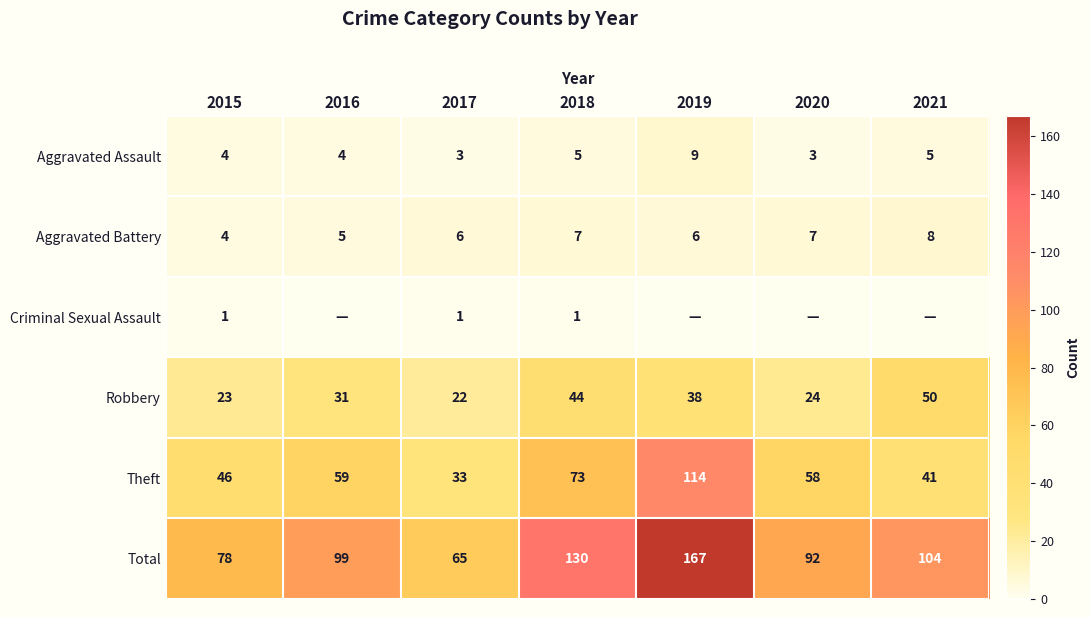

At which label does Total reach its peak?

2019